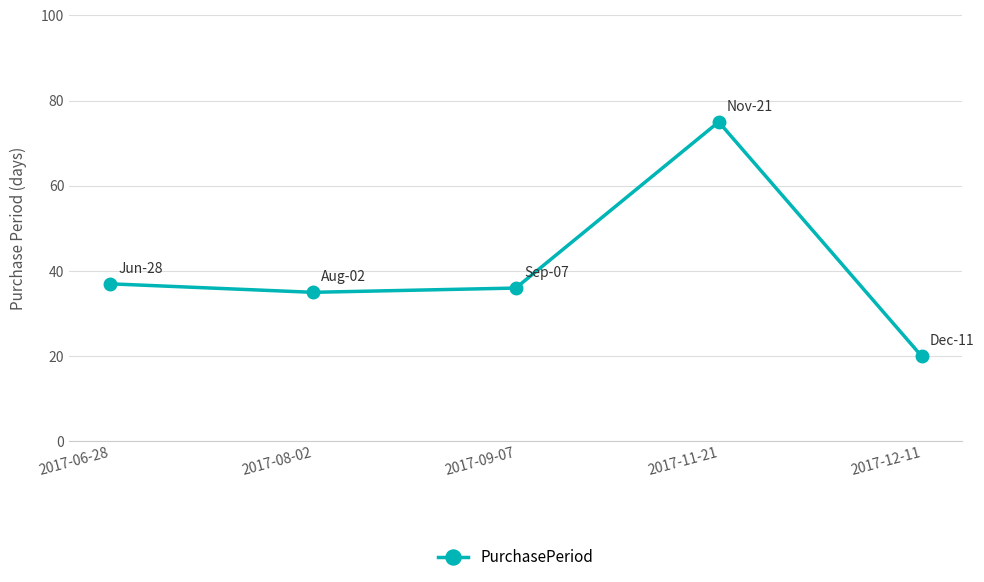

What is the value of the 4th point from the left?

75